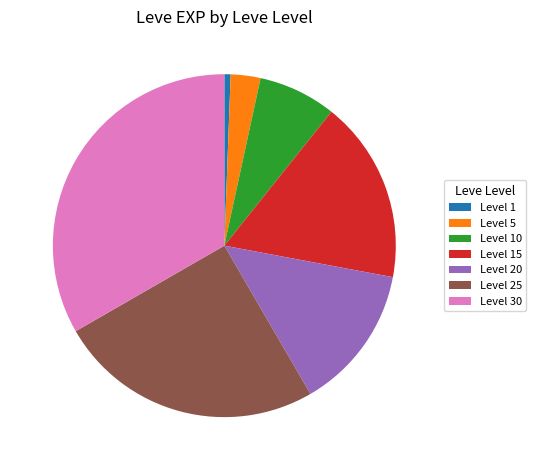

Is there any slice that represents more than half of the pie?

No